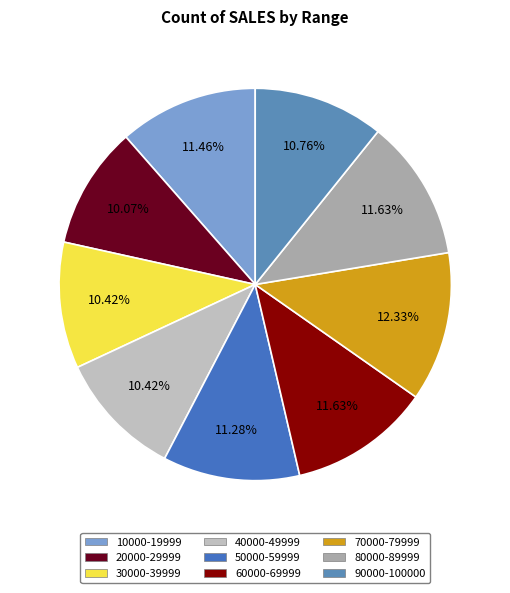

How many segments does this pie chart have?

9